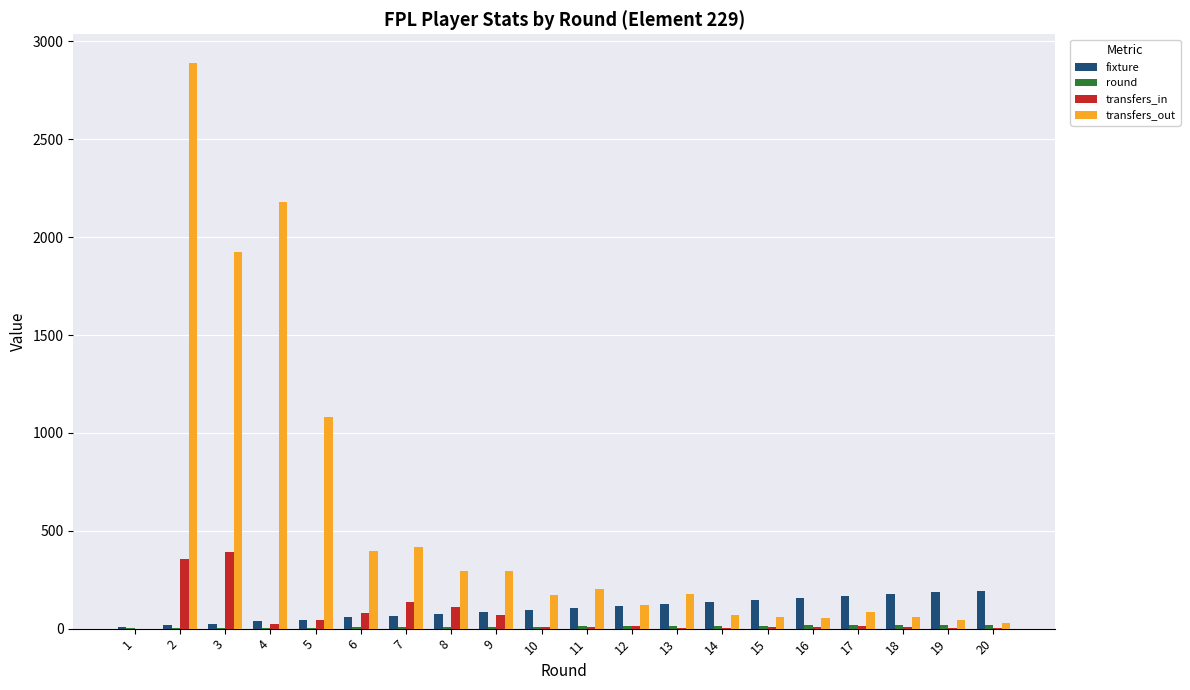

Read the transfers_out value at 18, to the nearest 50.

50